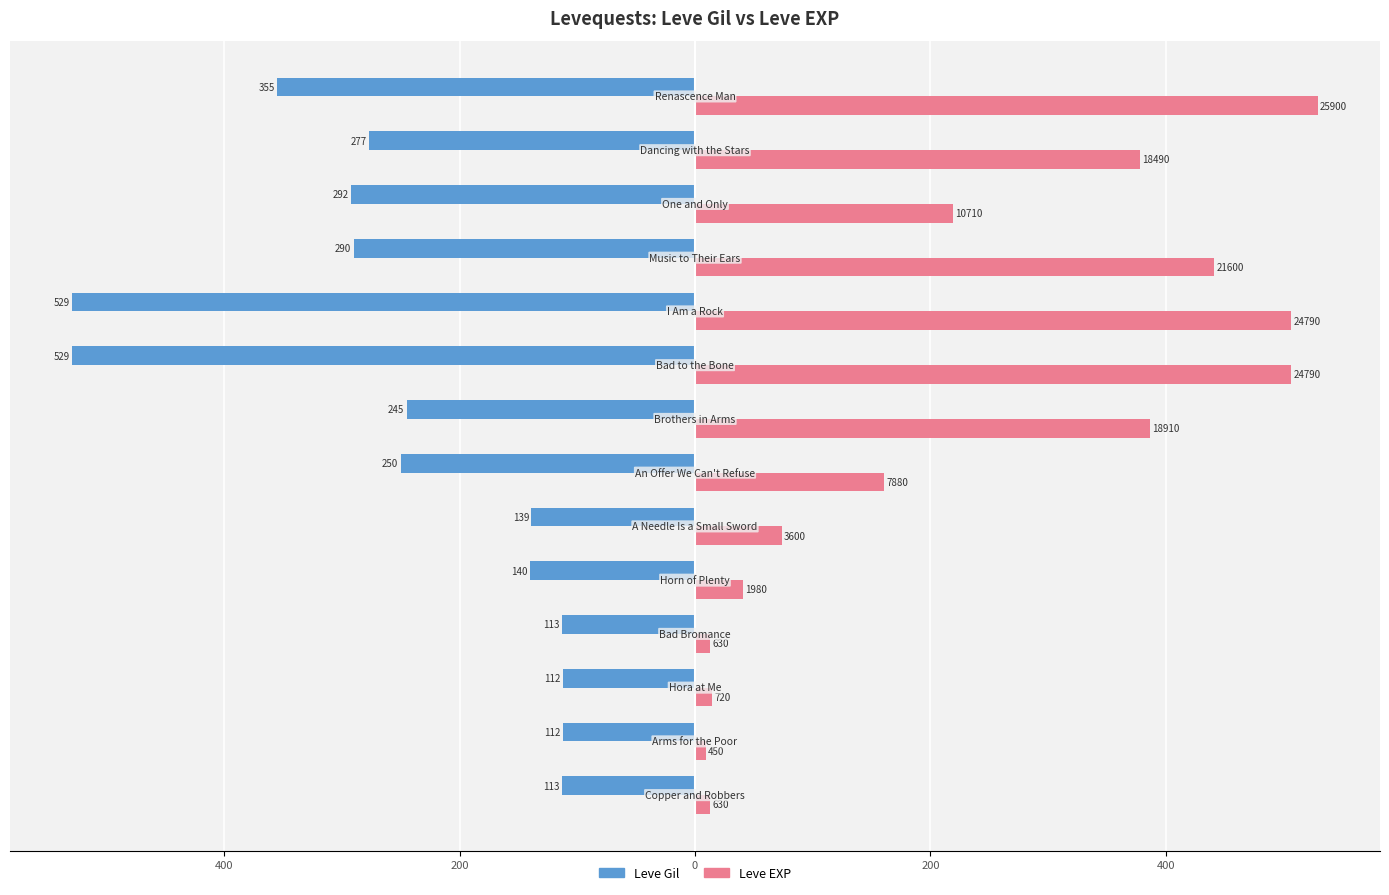

Reading left to right, transcribe all the data shown in this chart.

Leve Gil: -113.0	-112.0	-112.0	-113.0	-140.0	-139.0	-250.0	-245.0	-529.0	-529.0	-290.0	-292.0	-277.0	-355.0
Leve EXP (scaled): 12.9	9.2	14.7	12.9	40.4	73.5	160.9	386.2	506.3	506.3	441.2	218.7	377.7	529.0